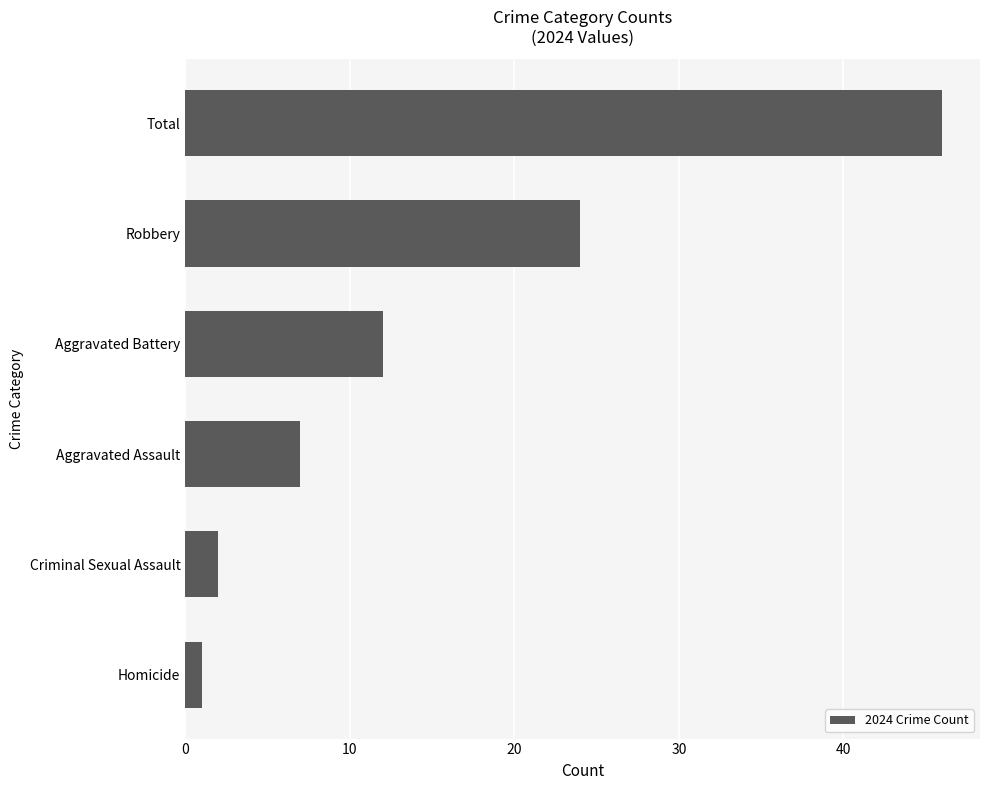

At which category does the chart reach its peak across all series?

Total